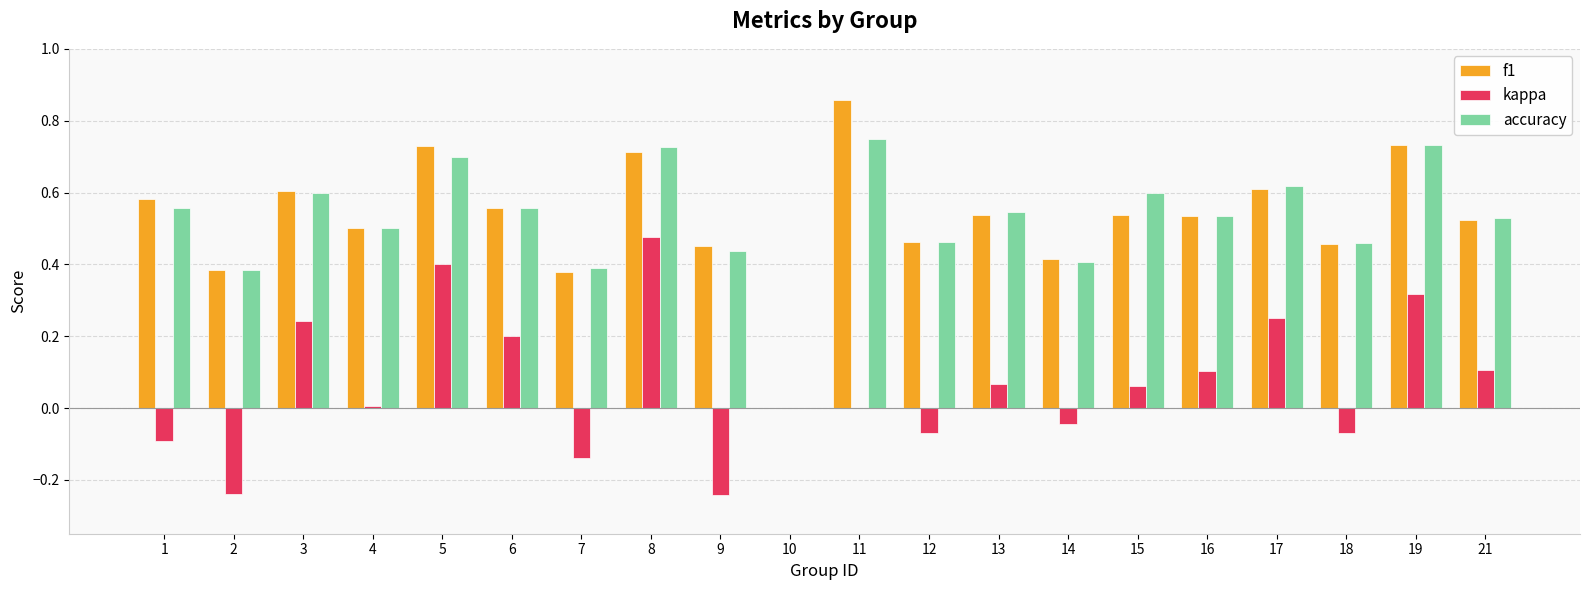

Which category has the highest value across all series?

11